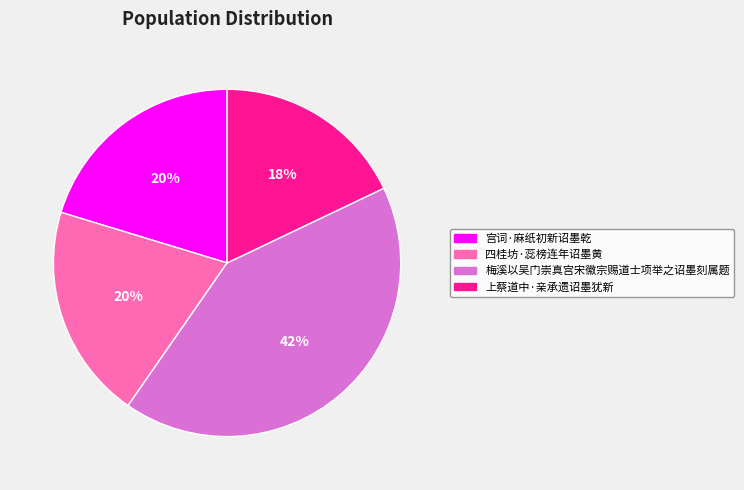

Is 梅溪以吴门崇真宫宋徽宗赐道士项举之诏墨刻属题 the majority of the pie?

No